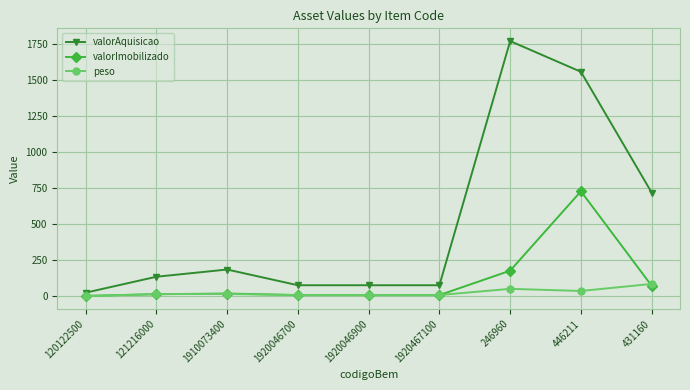

What is the difference between the highest and lowest values at 1910073400?

169.9